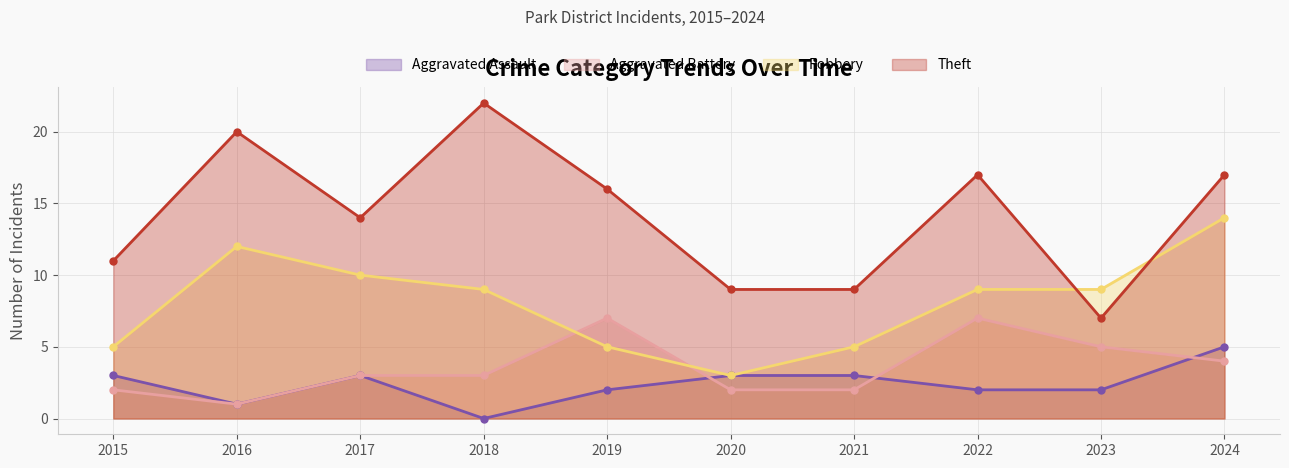

Which category has the lowest value in the Robbery series?

2020